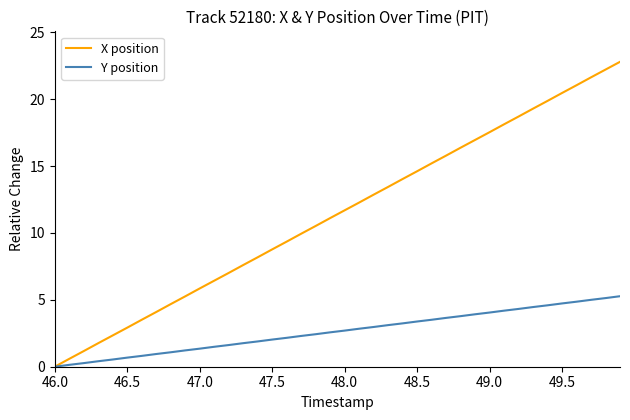

What are all the series names shown in the legend?

X position, Y position